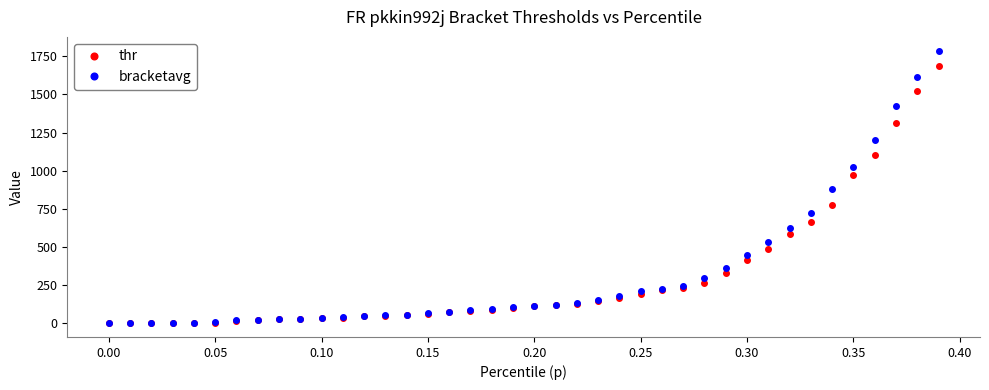

What is the value of the thr point at the 33rd from the left?

585.6